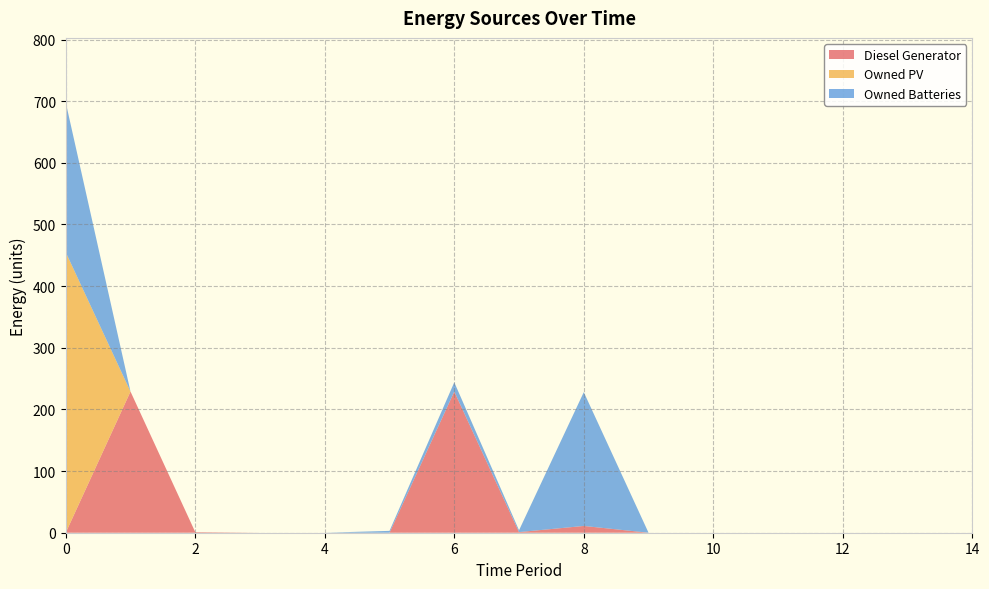

Reading left to right, extract all data points from this chart.

Diesel Generator: 0=0	1=229	2=1	3=0	4=0	5=0	6=229	7=1	8=11	9=0	10=0	11=0	12=0	13=0	14=0
Owned PV: 0=455	1=0	2=0	3=0	4=0	5=0	6=0	7=0	8=0	9=0	10=0	11=0	12=0	13=0	14=0
Owned Batteries: 0=243	1=0	2=0	3=0	4=0	5=3	6=15	7=3	8=217	9=0	10=0	11=0	12=0	13=0	14=0